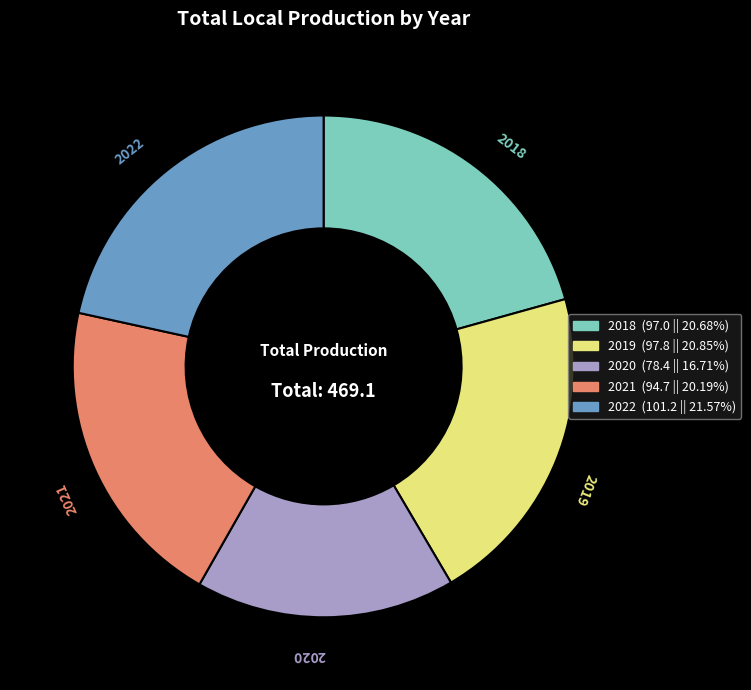

How many slices are in this pie chart?

5